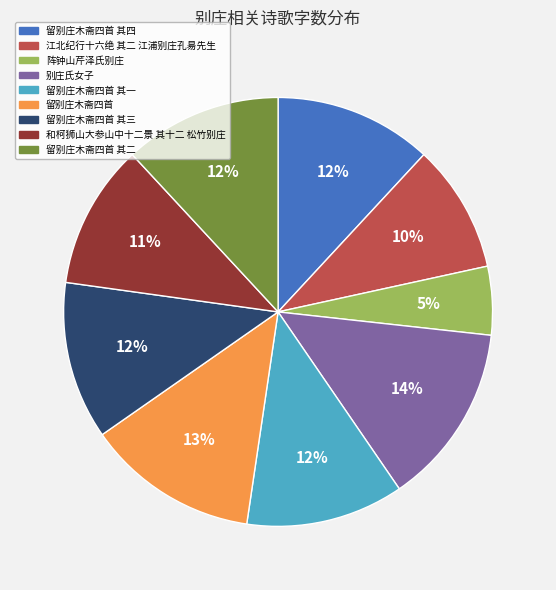

To the nearest percent, what is the difference between the largest and smallest slice percentages?

9%